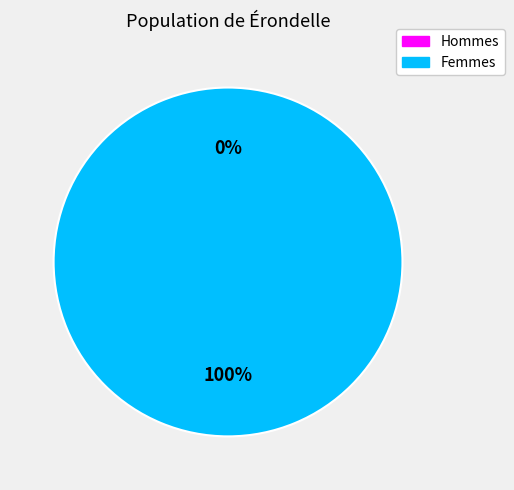

Is there a majority slice in this chart?

Yes